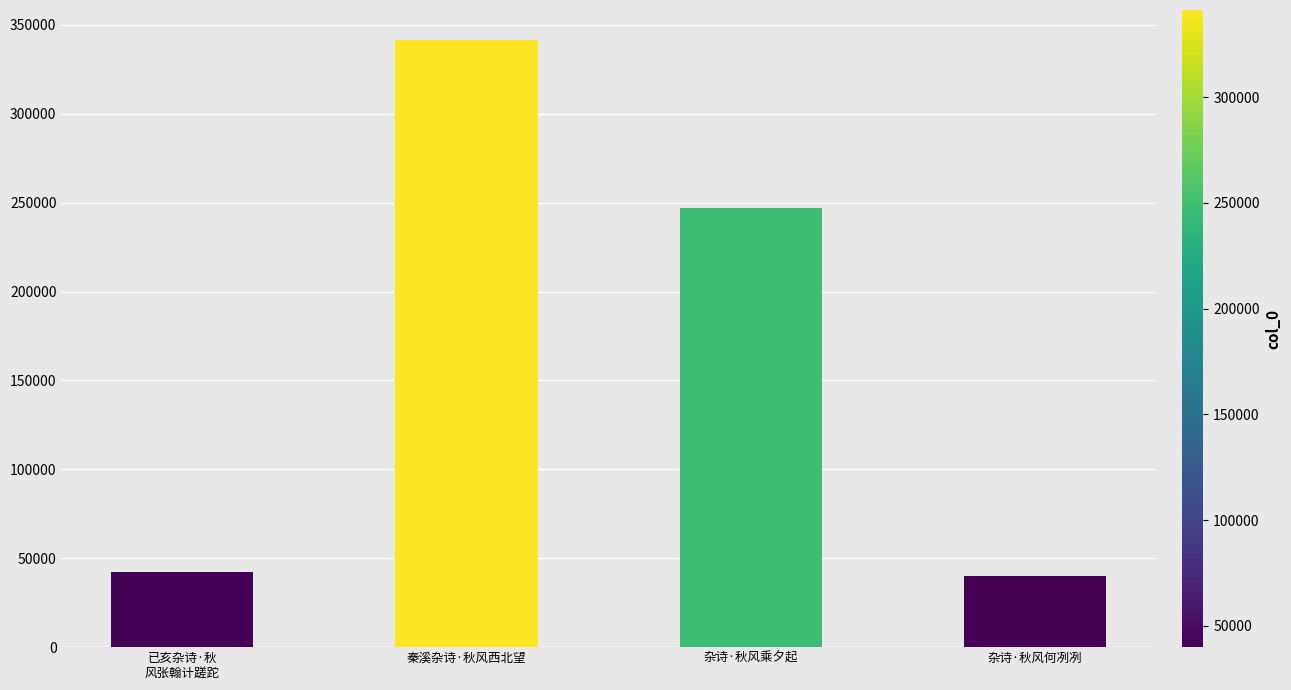

Reading left to right, list all the values displayed in this chart.

42026	341297	246895	39879